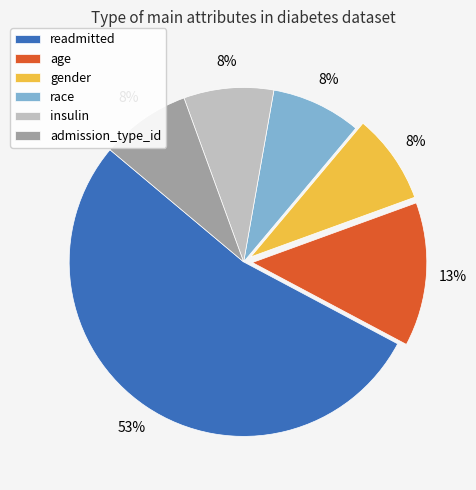

Is there a majority slice in this chart?

Yes